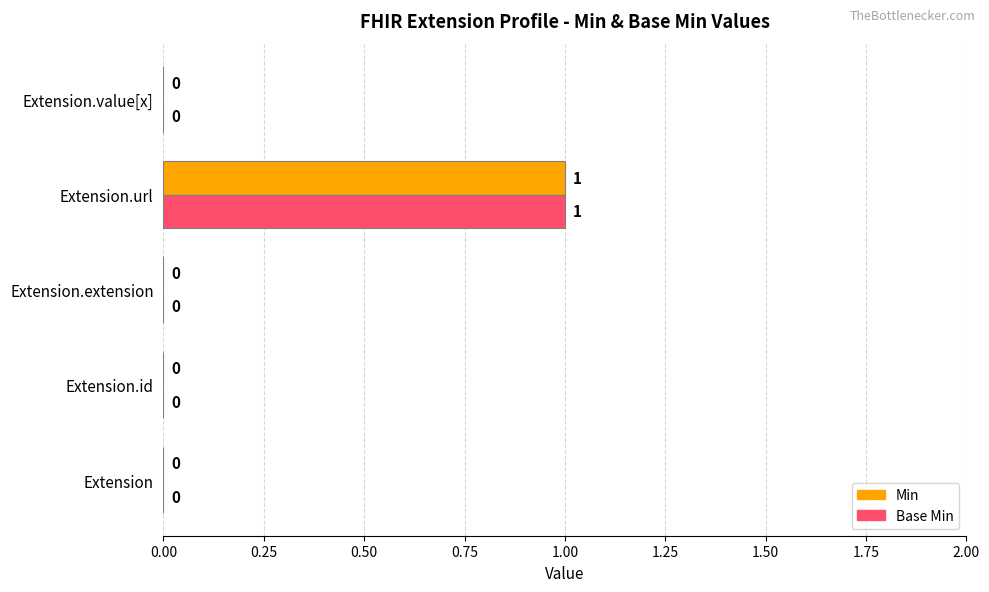

Which category has the highest value in the Base Min series?

Extension.url